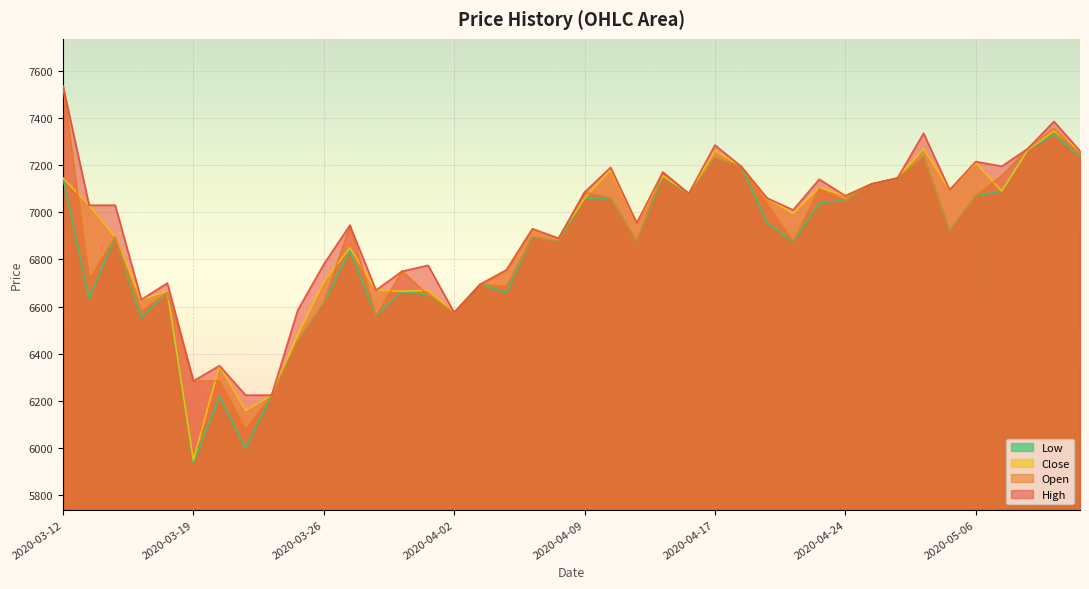

Reading right to left, what are all the values shown in this chart?

High: 7260	7385	7270	7195	7215	7095	7335	7145	7120	7070	7140	7010	7060	7195	7285	7080	7170	6955	7190	7085	6890	6930	6755	6695	6575	6775	6750	6670	6945	6780	6585	6225	6225	6350	6285	6700	6630	7030	7030	7535
Open: 7245	7355	7270	7155	7070	6920	7235	7145	7120	7050	7100	6875	7035	7195	7230	7075	7170	6875	7060	7085	6875	6895	6685	6695	6575	6650	6750	6560	6945	6615	6455	6225	6080	6285	6285	6660	6580	6895	6715	7535
Close: 7260	7345	7265	7090	7210	7095	7270	7145	7120	7070	7105	6995	7060	7195	7260	7080	7155	6955	7180	7060	6890	6930	6755	6695	6575	6670	6665	6670	6850	6705	6480	6225	6160	6350	5950	6665	6630	6895	7030	7145
Low: 7235	7330	7265	7090	7070	6920	7235	7145	7120	7050	7040	6875	6955	7195	7230	7075	7155	6875	7060	7060	6875	6895	6660	6695	6575	6650	6665	6560	6840	6615	6455	6225	6000	6220	5940	6660	6555	6895	6635	7145